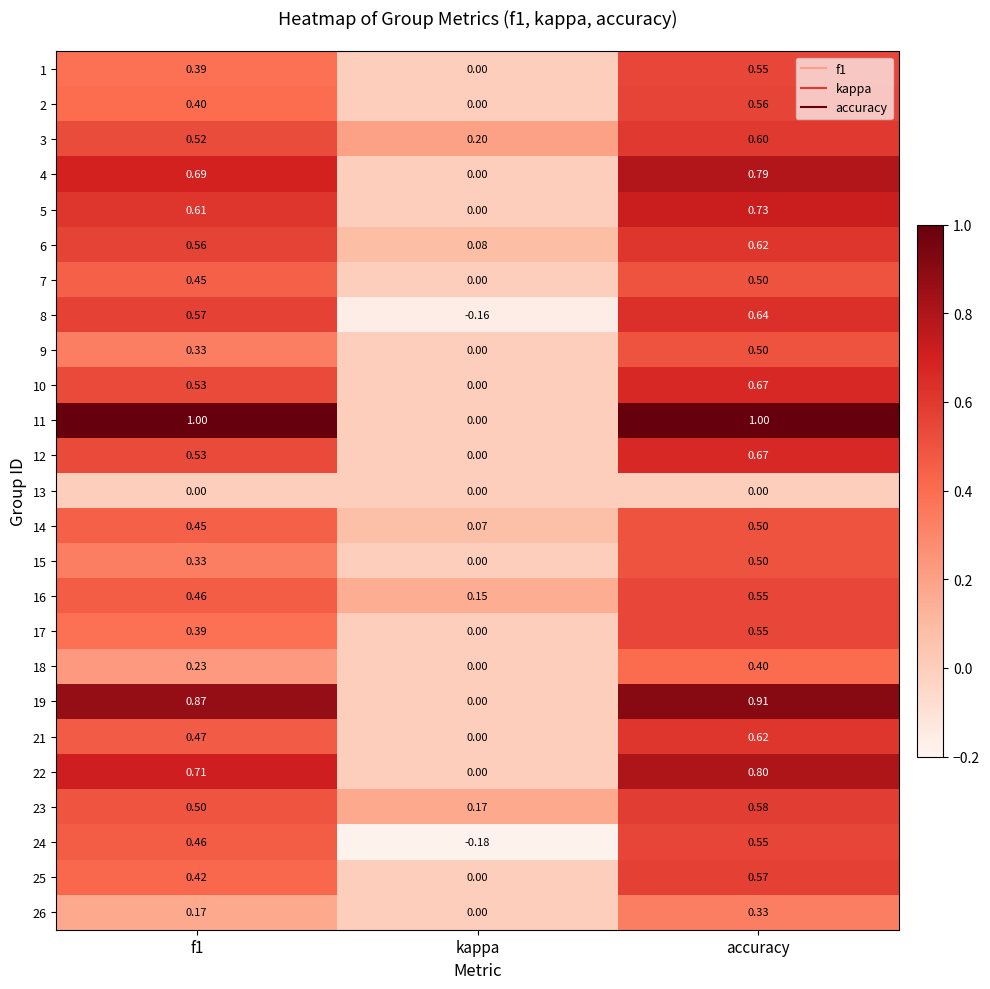

Which category has the highest value in the 19 series?

accuracy